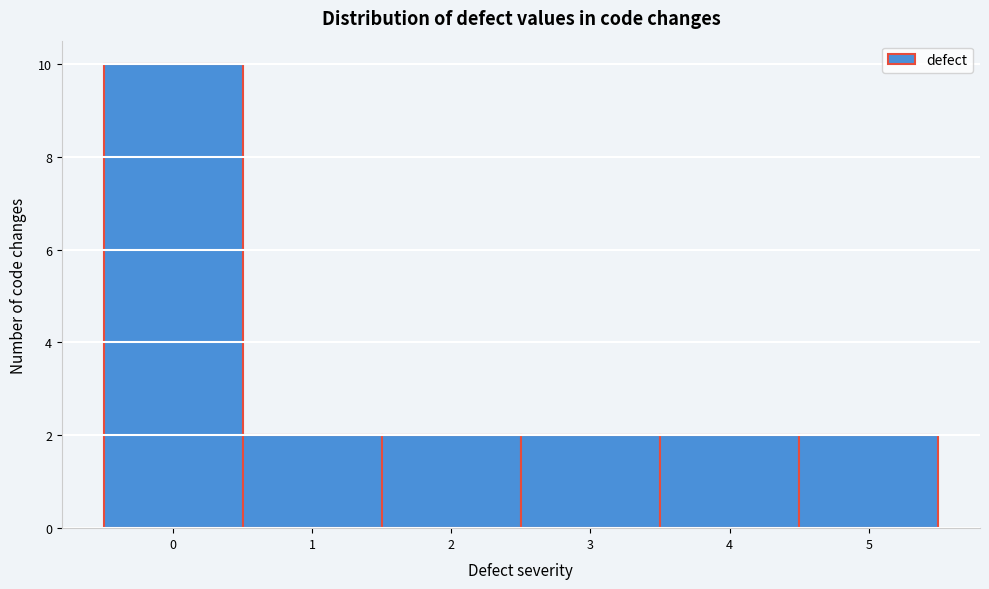

Reading right to left, list all the values displayed in this chart.

5=2	4=2	3=2	2=2	1=2	0=10